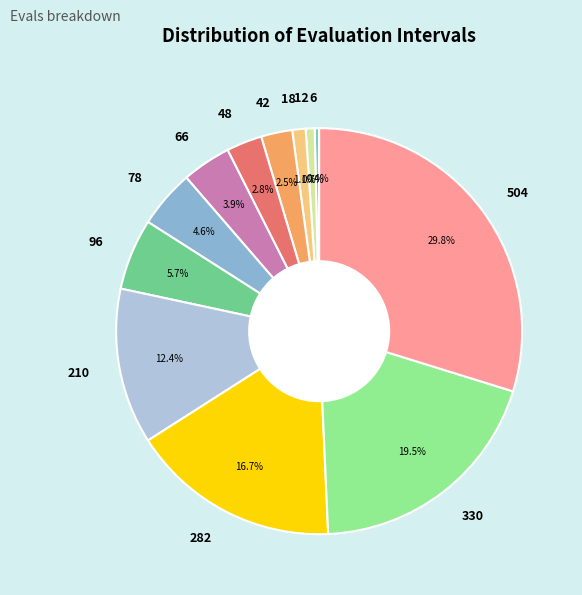

Which slice is the largest?

504